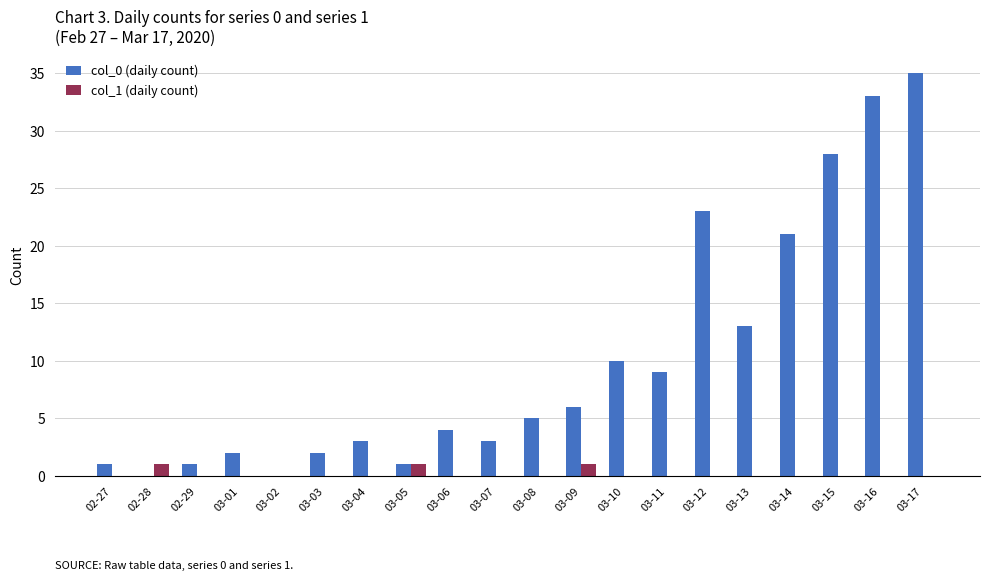

Which label corresponds to the largest value in the chart?

03-17